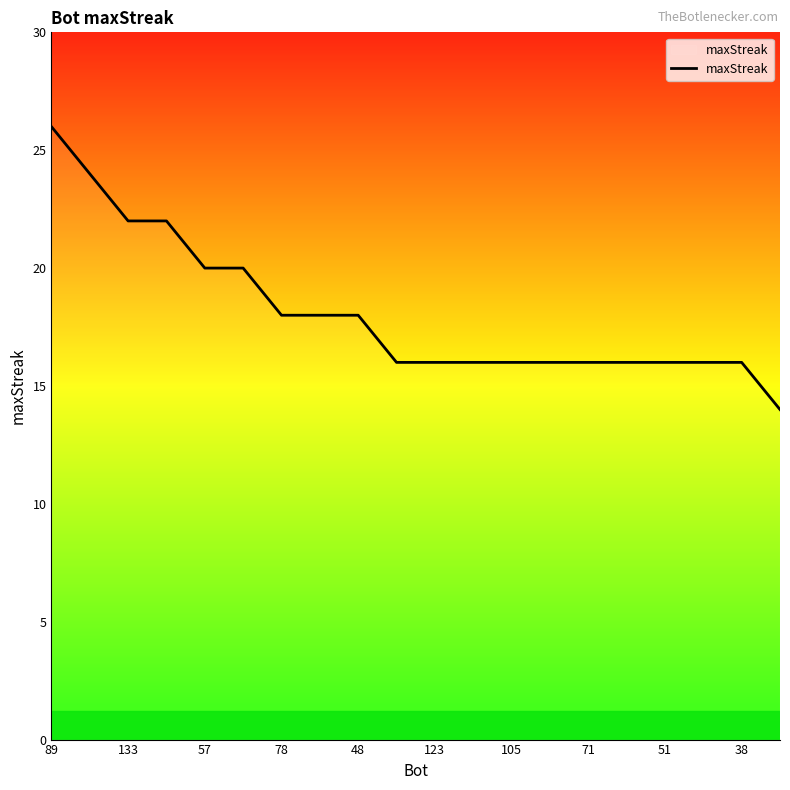

Count the values in the range 16 to 20.

15